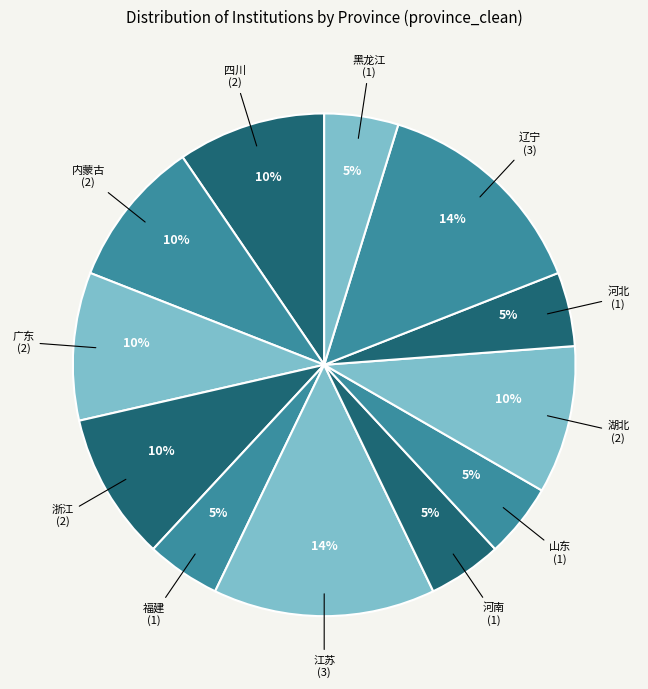

To the nearest percent, what percentage of the pie is 河南?

5%